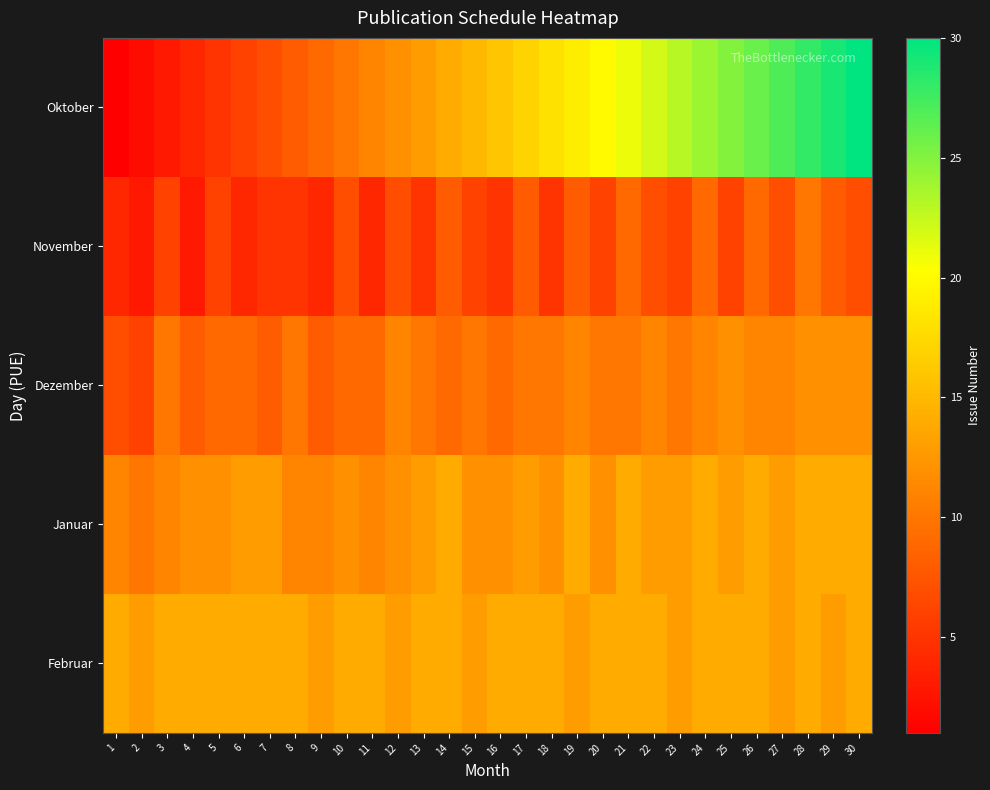

At 26, list the series in order from largest to smallest.

Oktober, Januar, Februar, Dezember, November